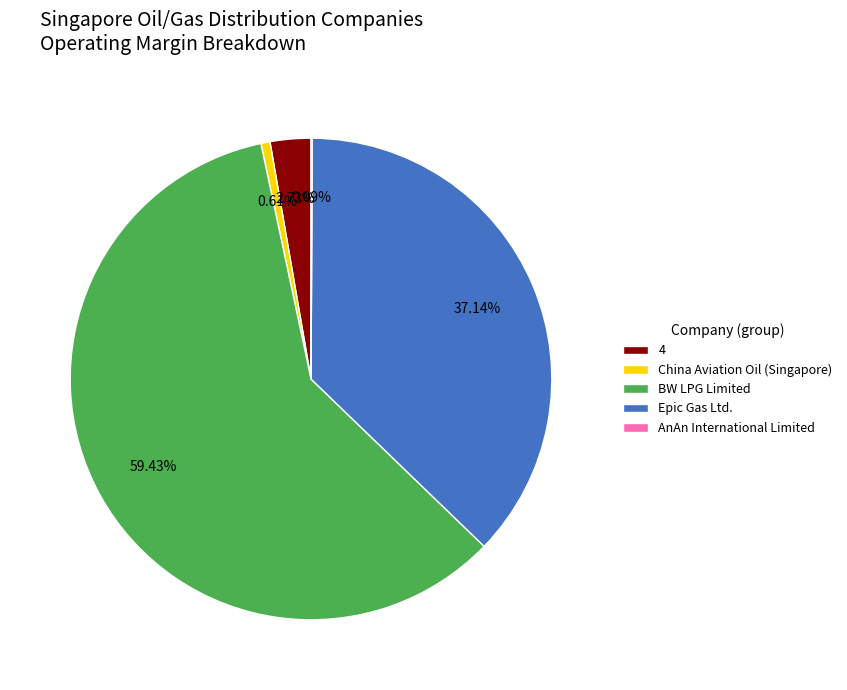

Which category has the biggest portion of the pie?

BW LPG Limited